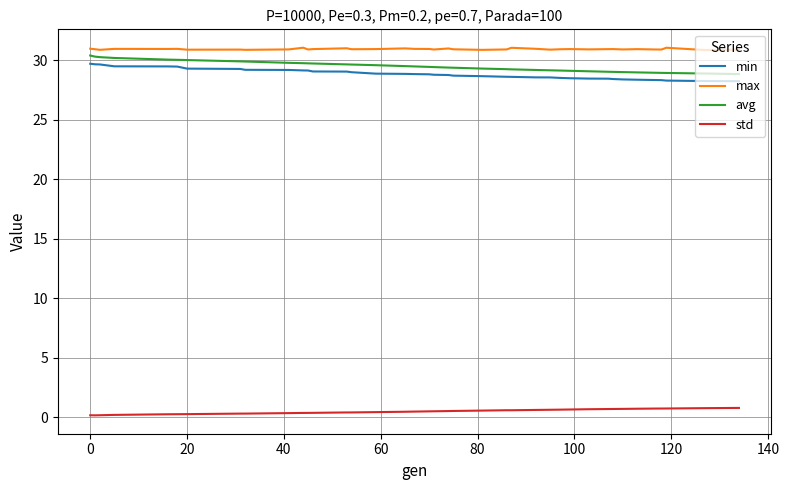

What is the minimum value for max?

30.8